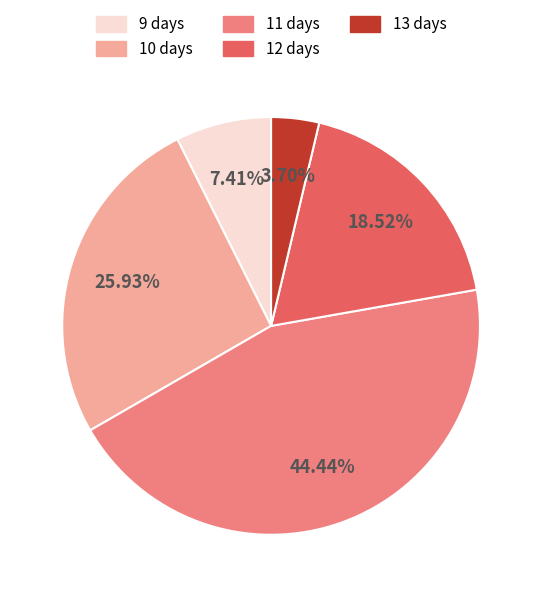

Is there any slice that represents more than half of the pie?

No